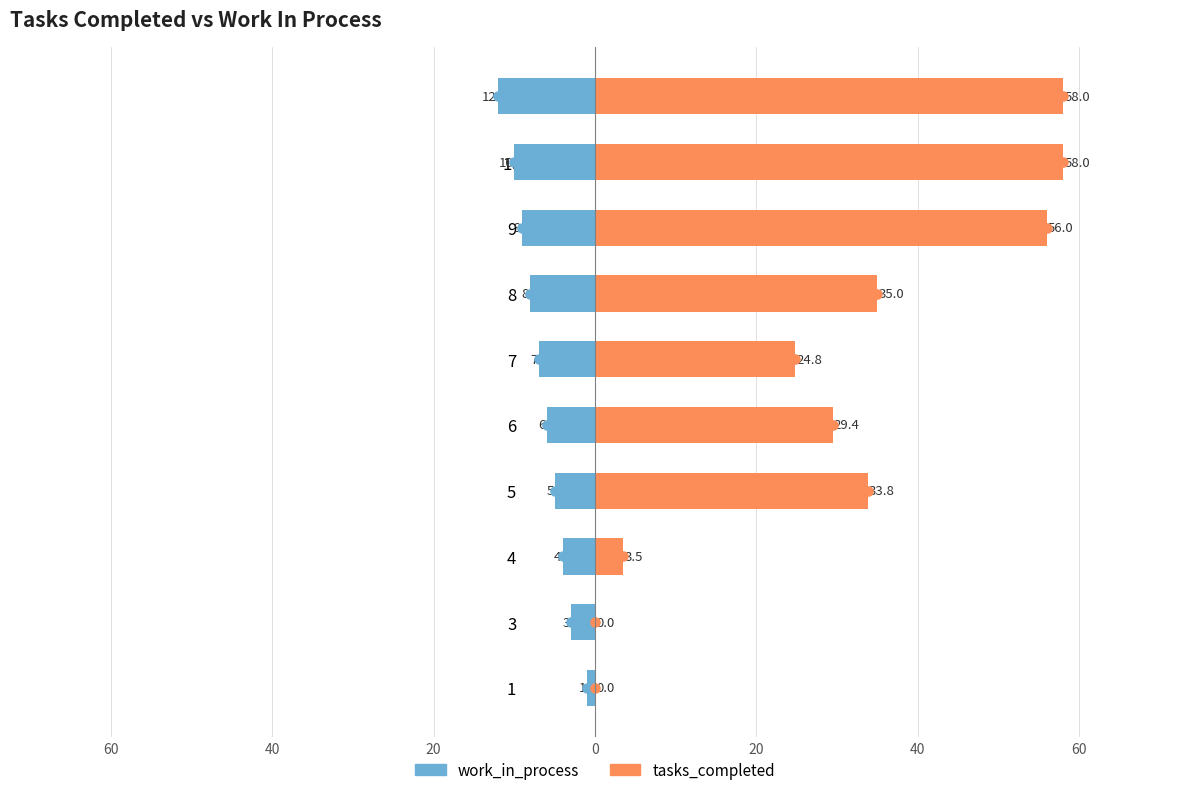

What is the average value of the tasks_completed series?

29.9